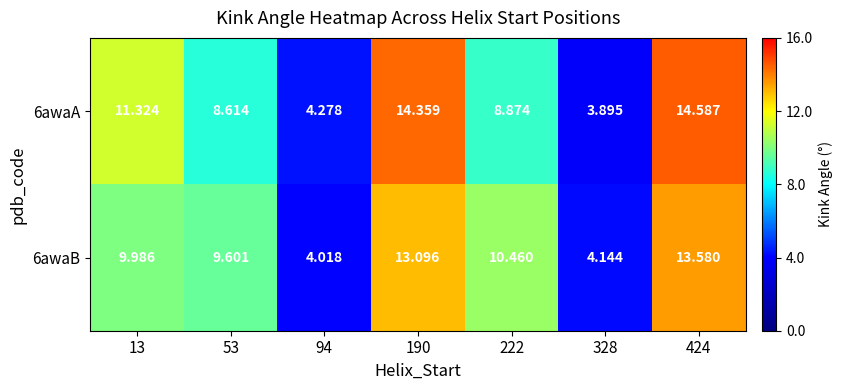

At 53, list the series in order from smallest to largest.

6awaA, 6awaB